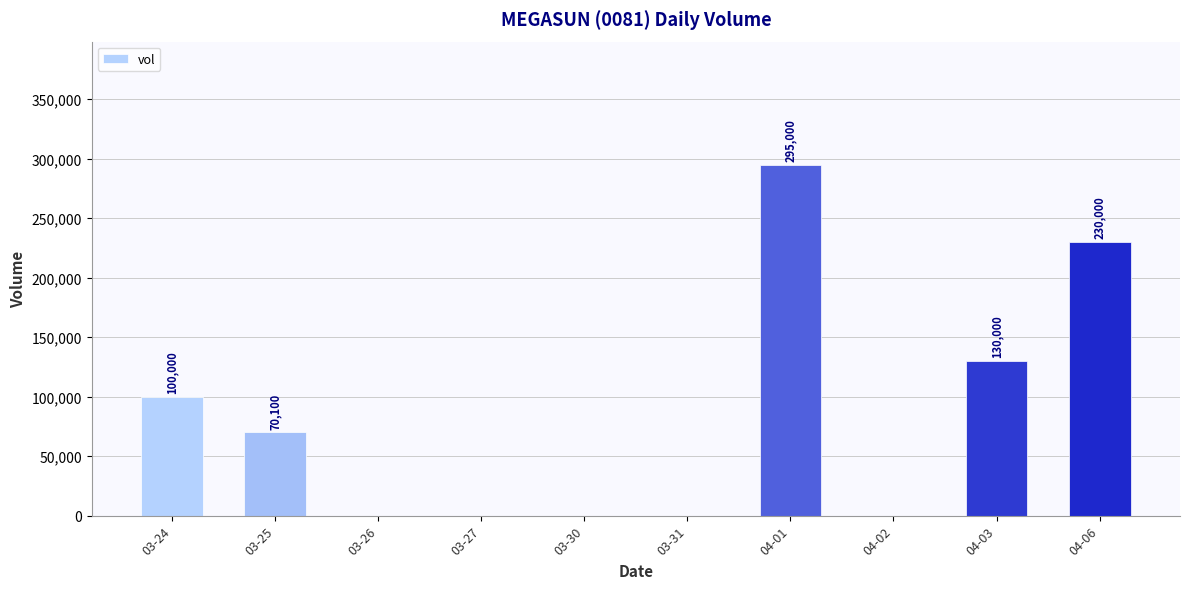

How many values are between 0 and 130000?

8